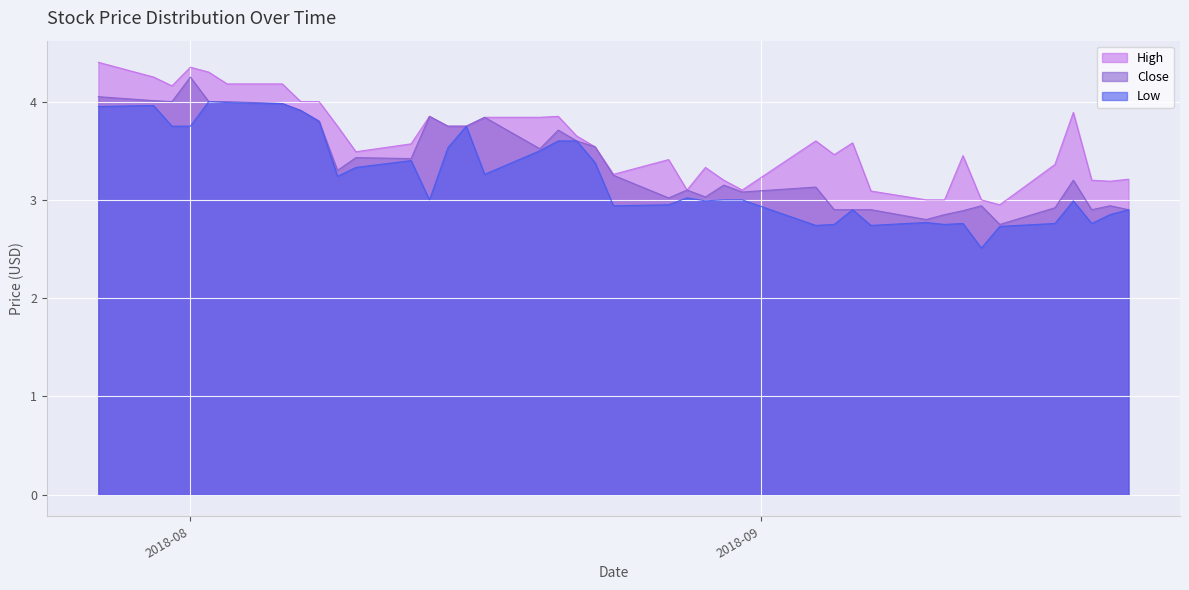

Which series has the largest total across all categories?

High